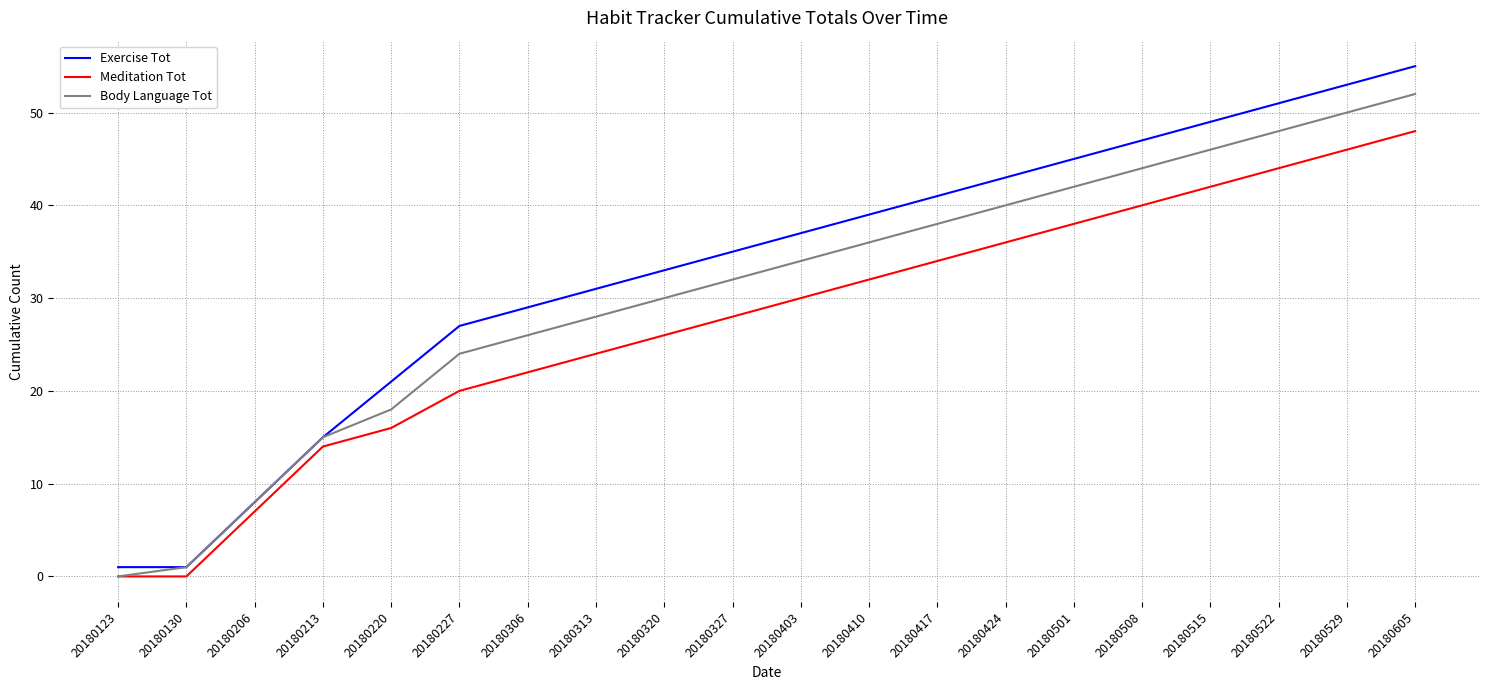

True or false: Meditation Tot has more than 0 points higher than both neighbors.

False